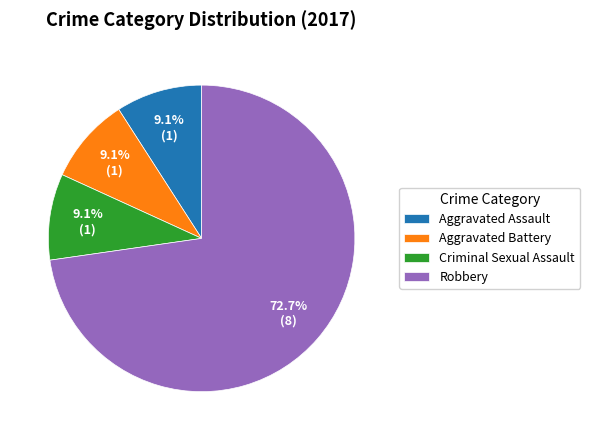

True or false: Aggravated Assault accounts for 9% of the total.

True